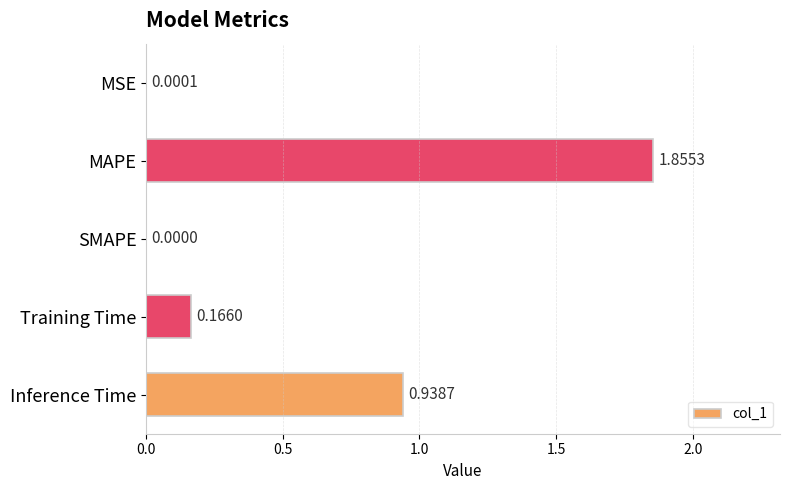

Which label corresponds to the largest value in the chart?

MAPE